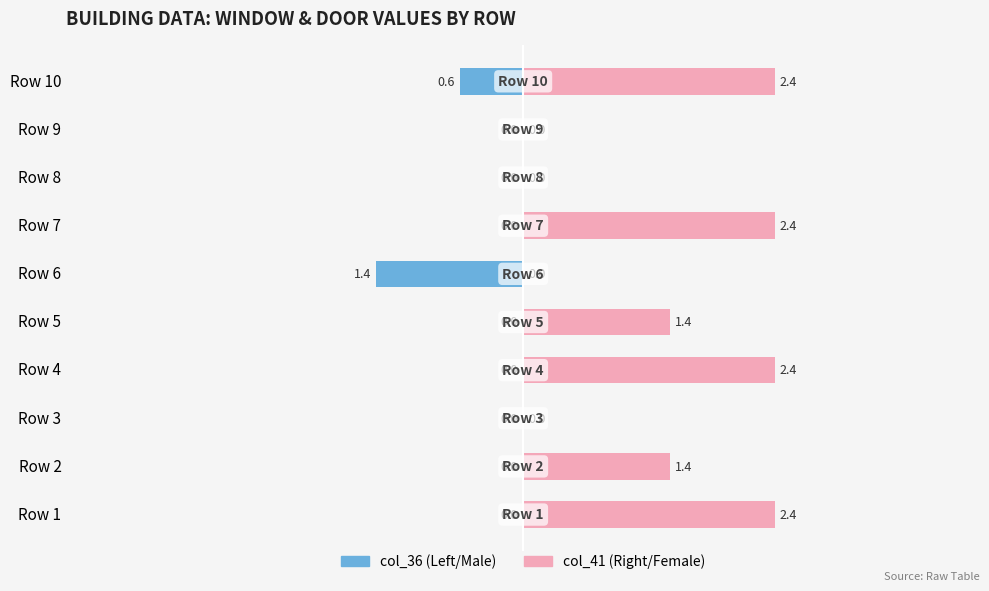

How many bars are there in each group?

2